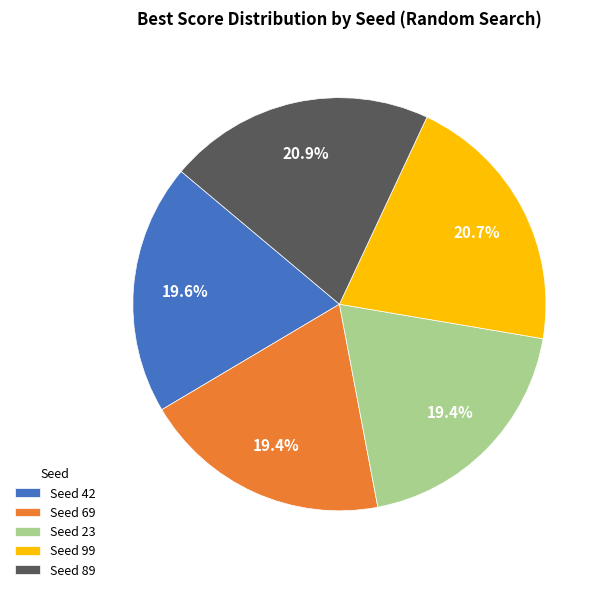

How many segments does this pie chart have?

5